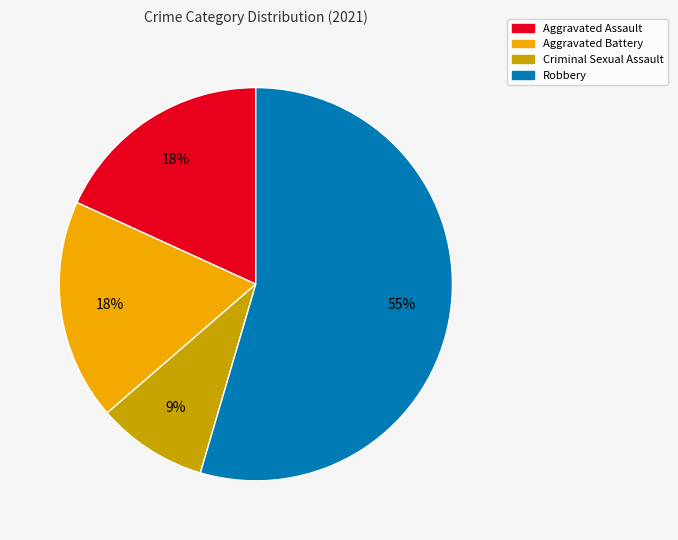

Which has a higher value, Criminal Sexual Assault or Aggravated Assault?

Aggravated Assault